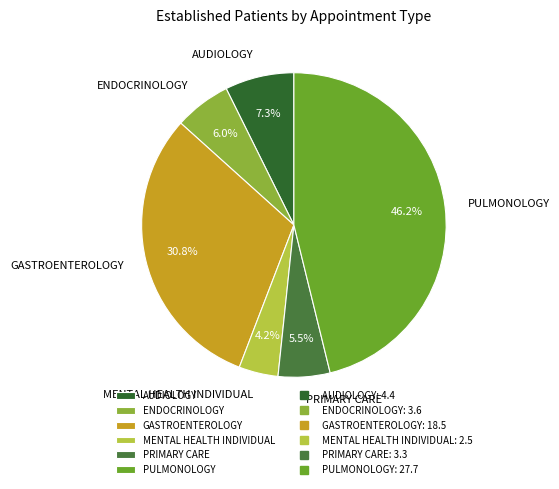

Which slice is the smallest?

MENTAL HEALTH INDIVIDUAL